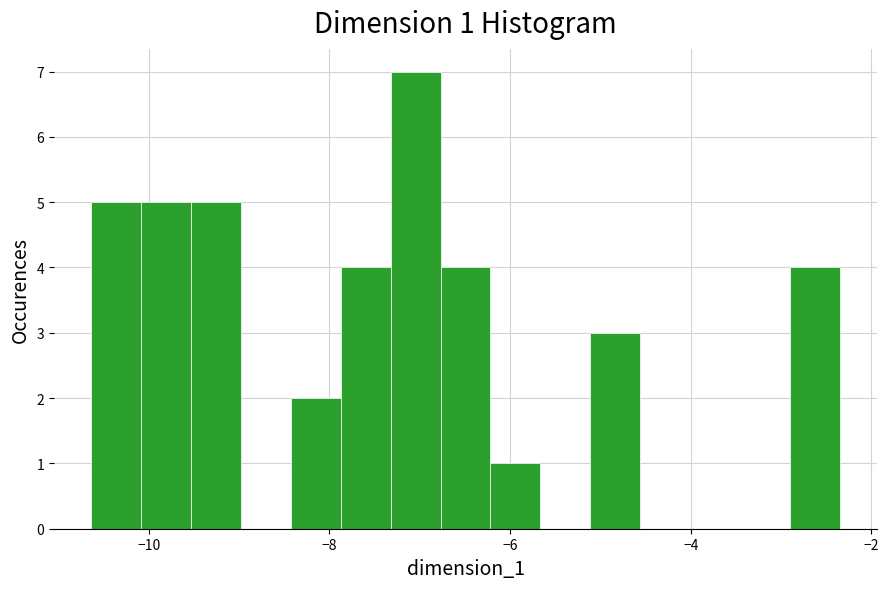

Around what value on the x-axis is the tallest bar? Give the approximate position of its centre, as read against the axis.

-7.0